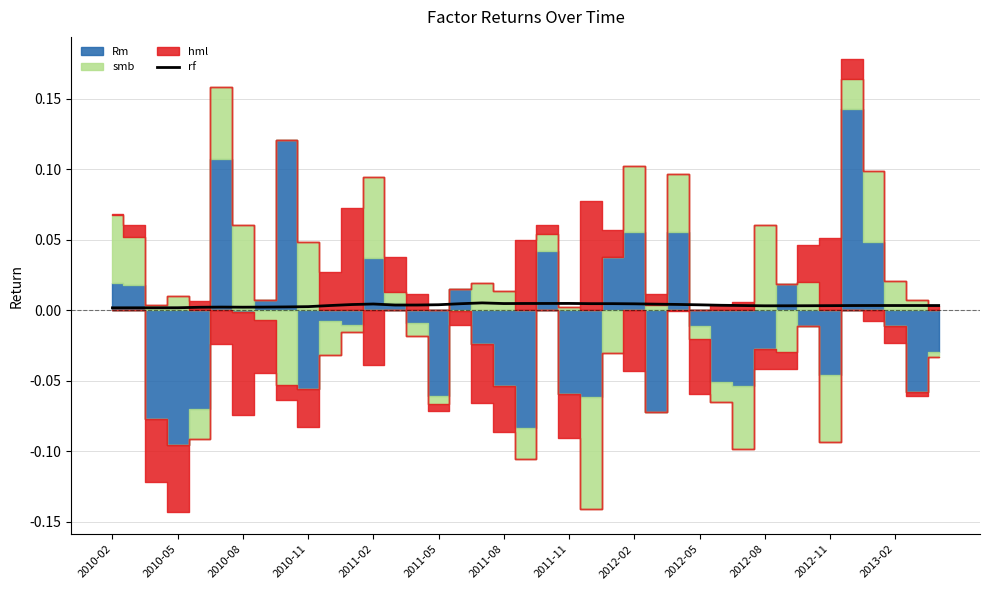

How many lines are shown in the chart?

1